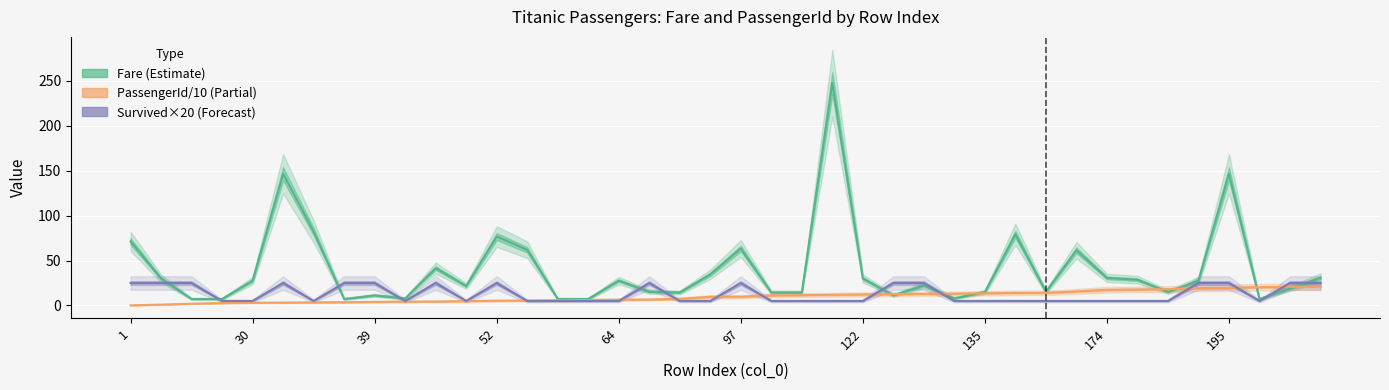

What is the value of the Survived×20 (Forecast) point at the 33rd from the left?

5.0